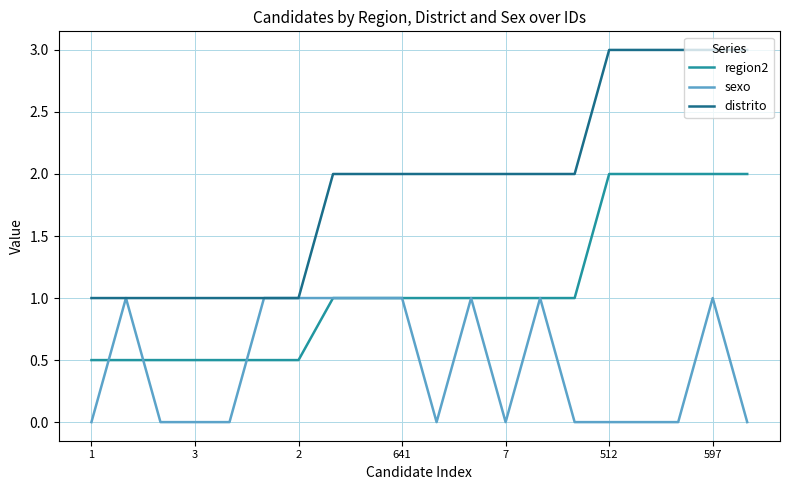

True or false: region2 and distrito cross at least once.

False